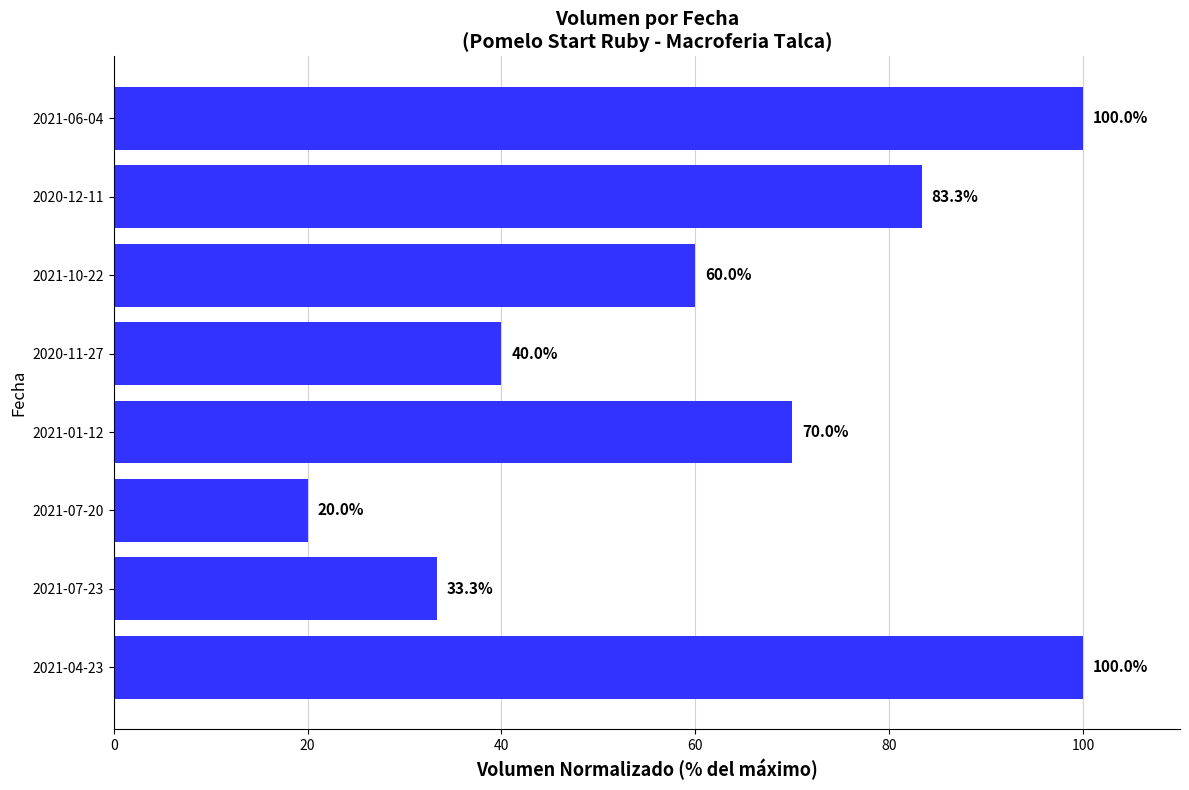

The chart shows a value of 60.0 at 2021-10-22. True or false?

True